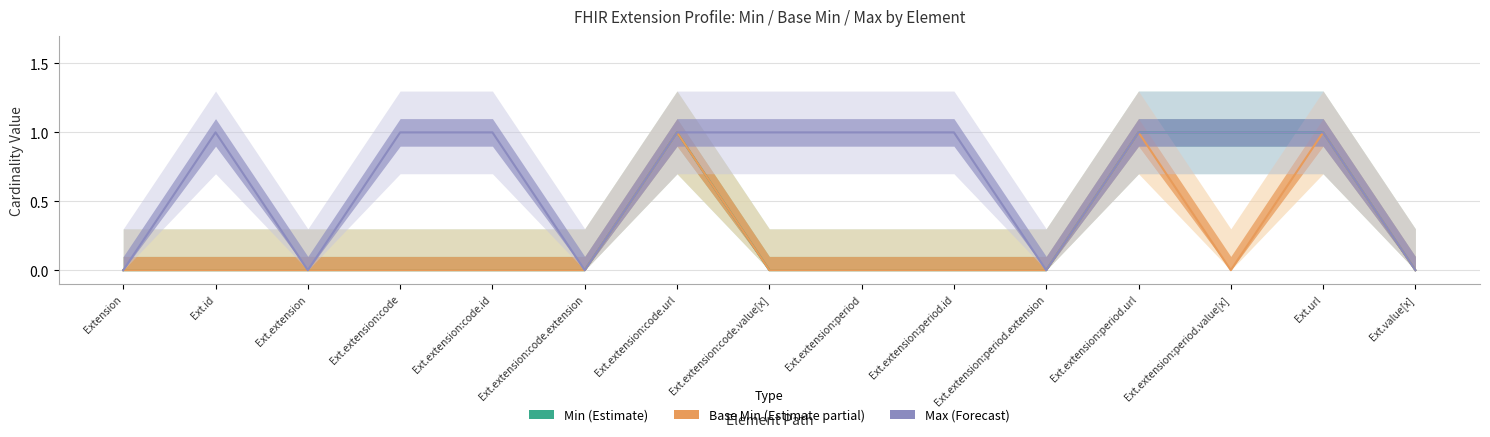

True or false: Max_numeric and Min intersect in this chart.

False